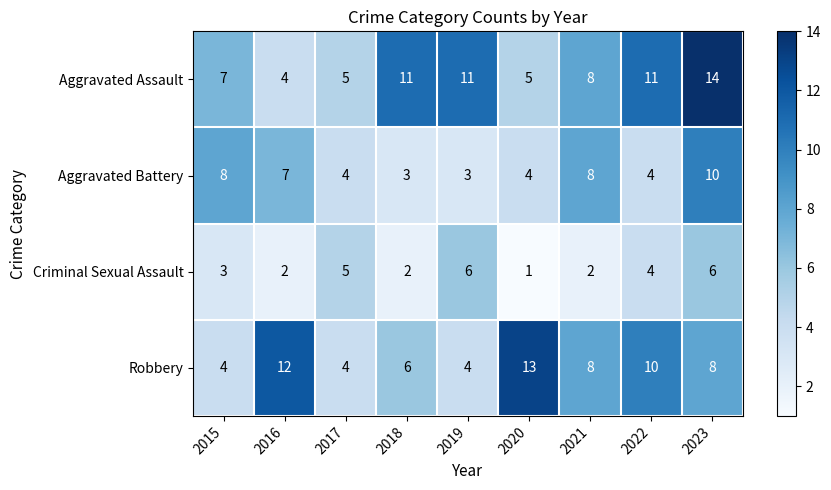

What value does the Robbery series have at 2017?

4